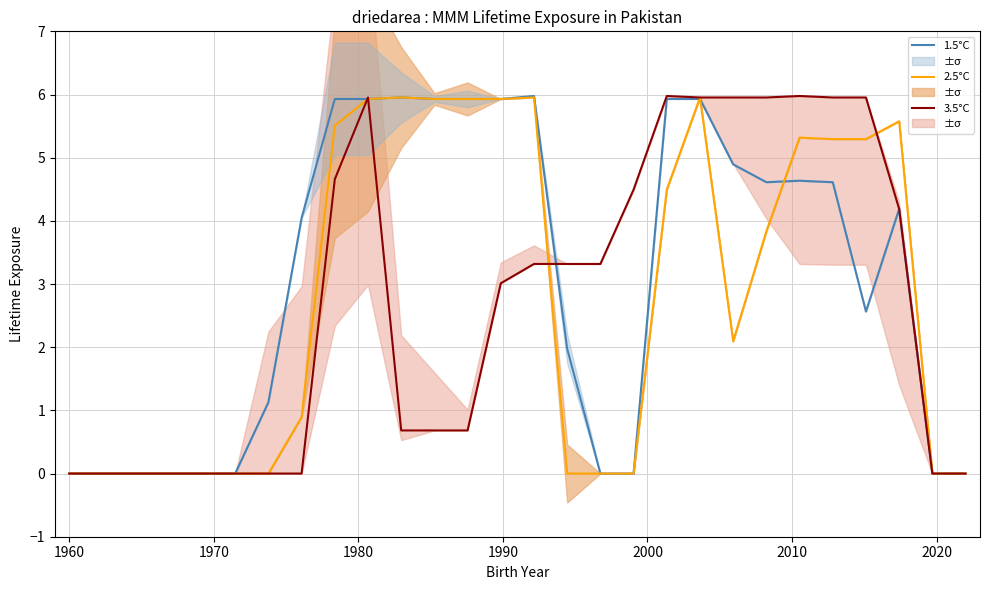

What is the maximum value for 3.5°C?

6.0